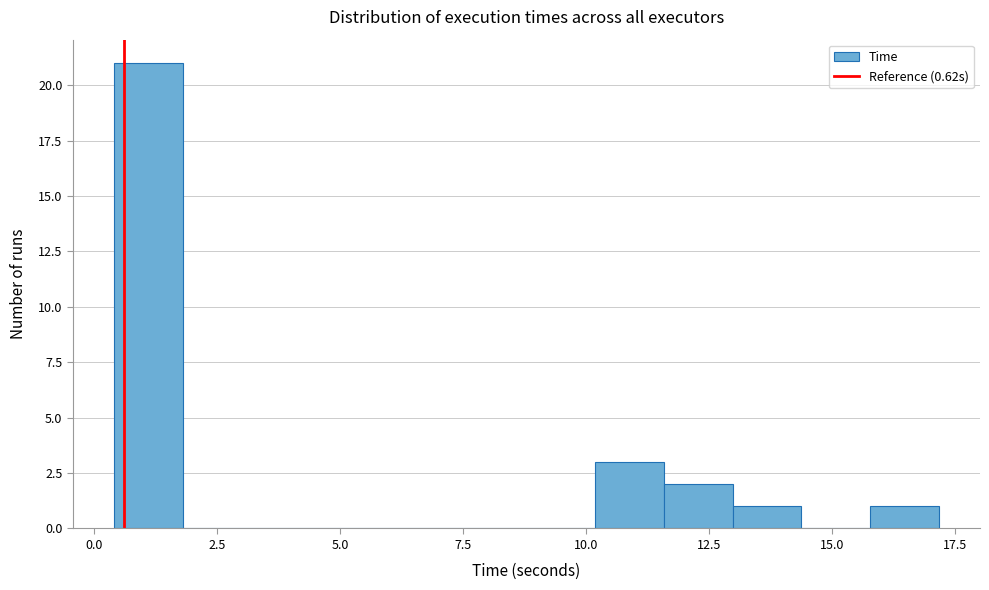

Read against the x-axis, roughly where is the centre of the tallest bar?

1.0